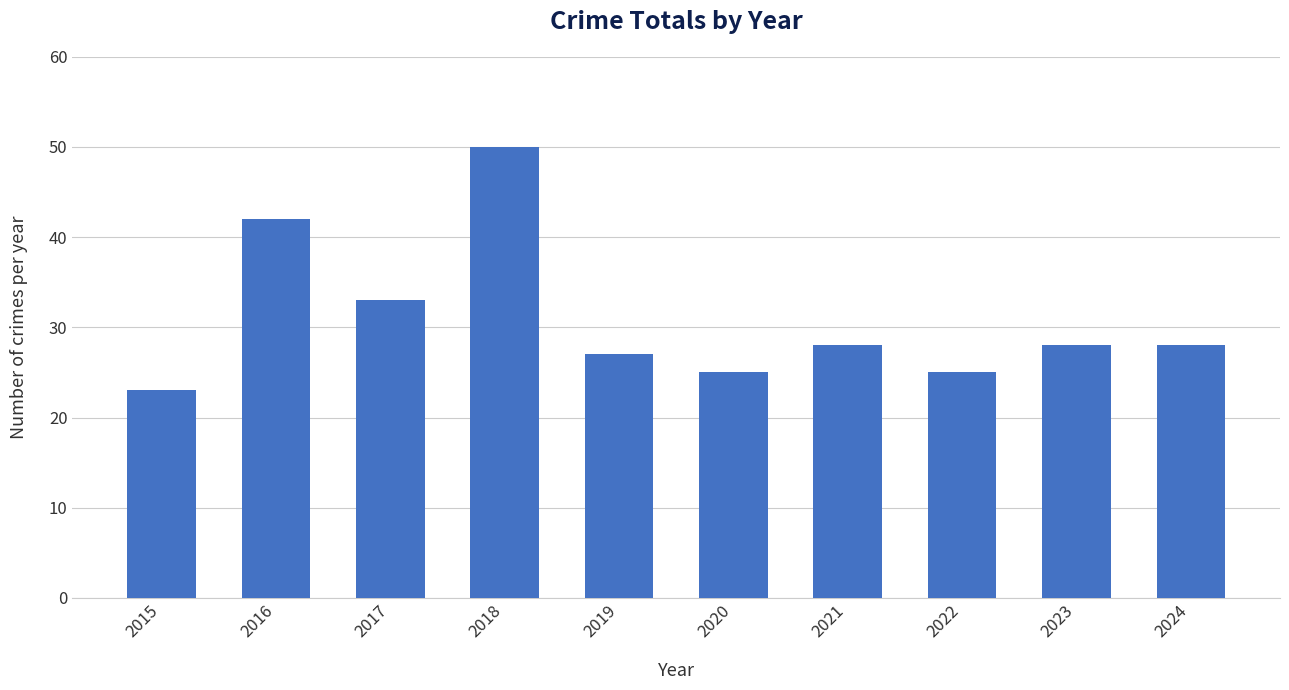

How many distinct data groups are displayed?

1